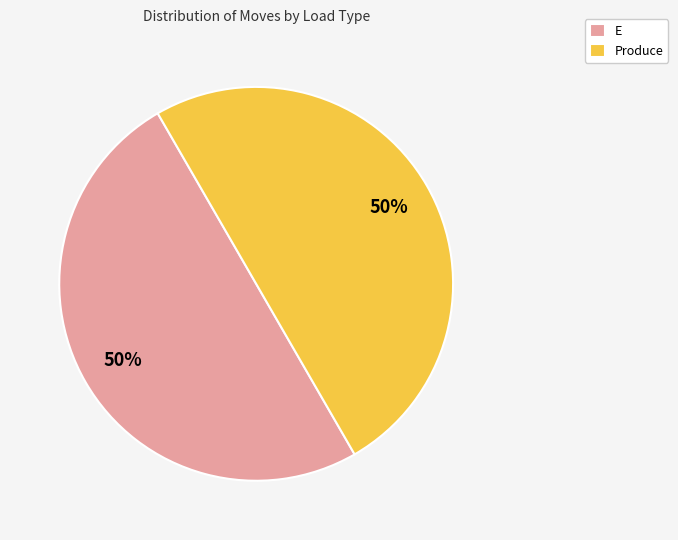

Do Produce and E together represent more than half of the pie?

Yes